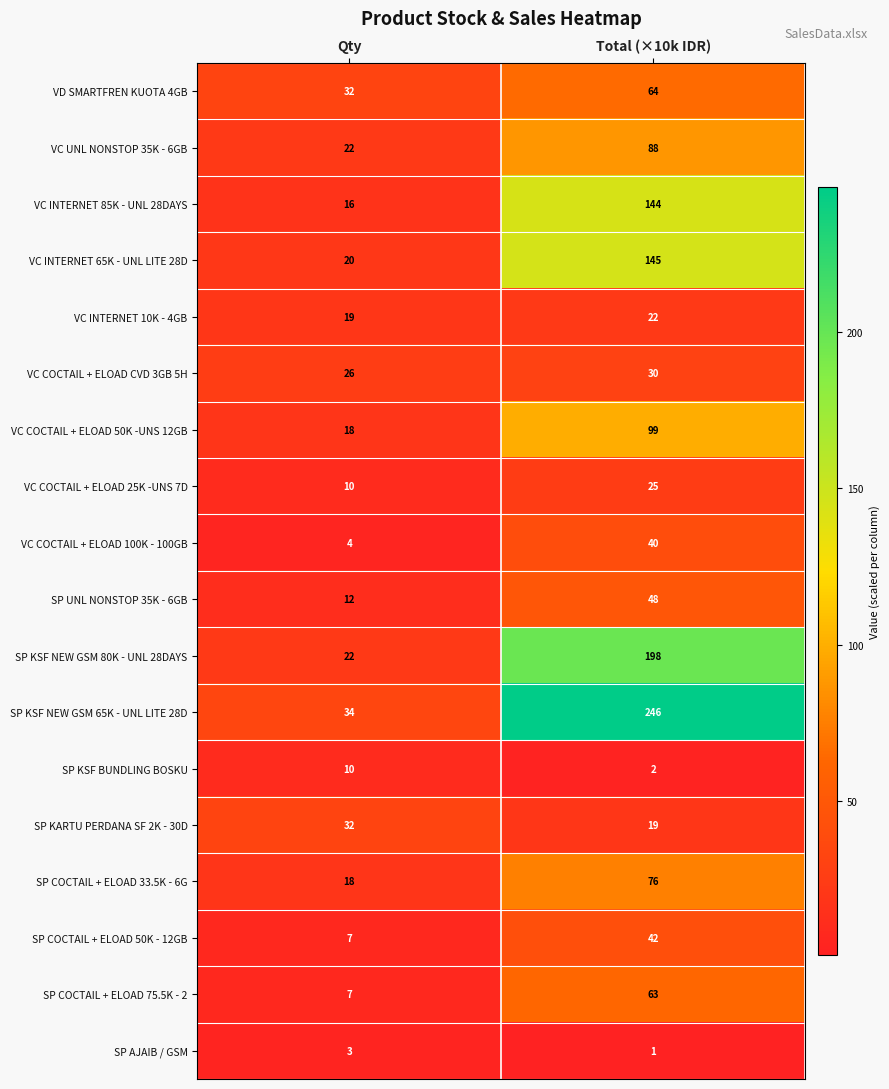

What value does the VC COCTAIL + ELOAD 50K -UNS 12GB series have at Qty, to the nearest 10?

20